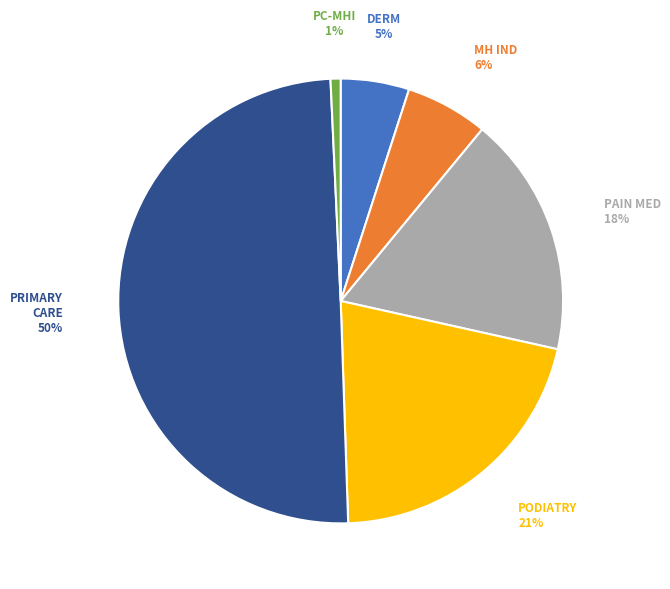

To the nearest percent, what is the average slice percentage?

17%